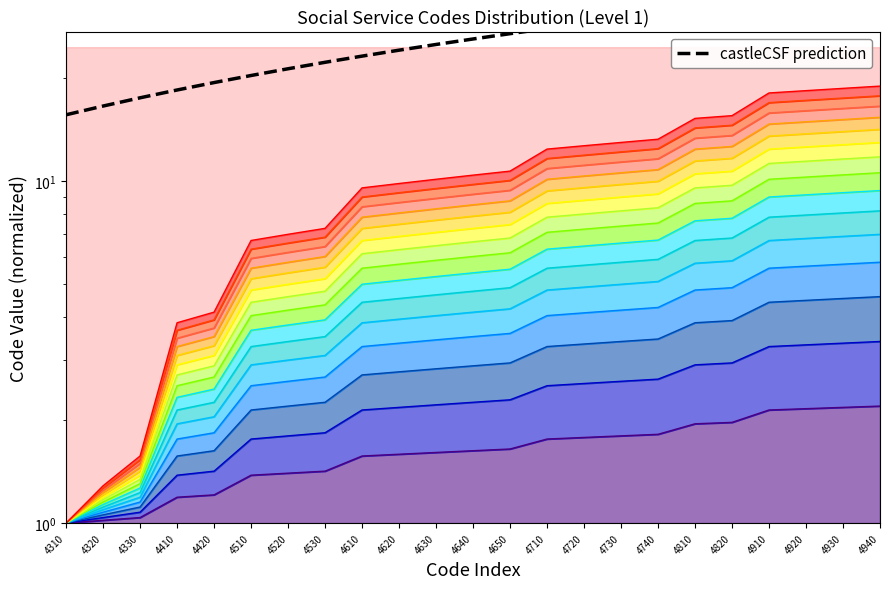

Rank the categories by value from highest to lowest.

4940, 4930, 4920, 4910, 4820, 4810, 4740, 4730, 4720, 4710, 4650, 4640, 4630, 4620, 4610, 4530, 4520, 4510, 4420, 4410, 4330, 4320, 4310